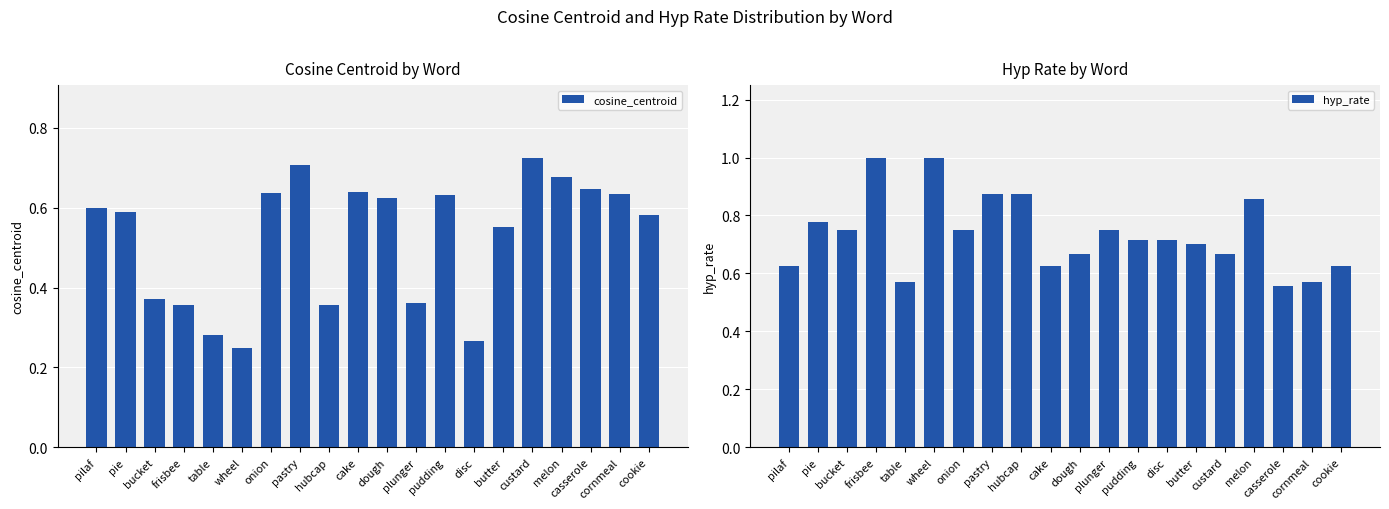

Rank the series at wheel from highest to lowest value.

hyp_rate, cosine_centroid